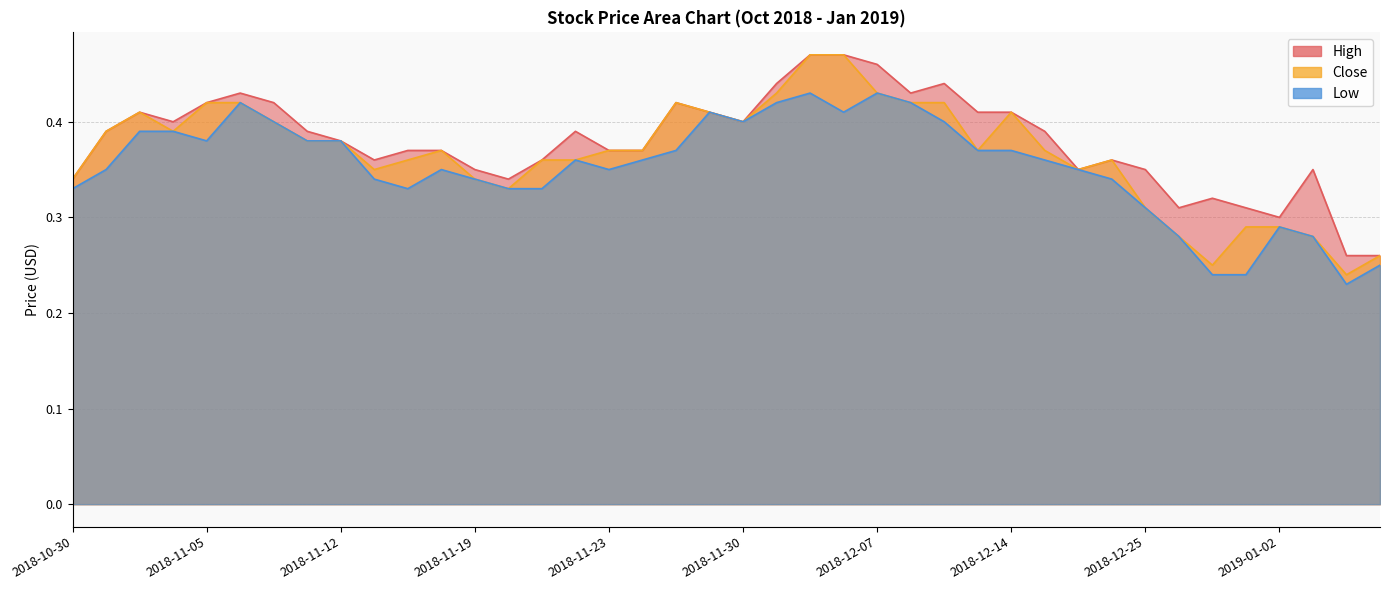

What is the label of the 16th point from the right?

2018-12-07